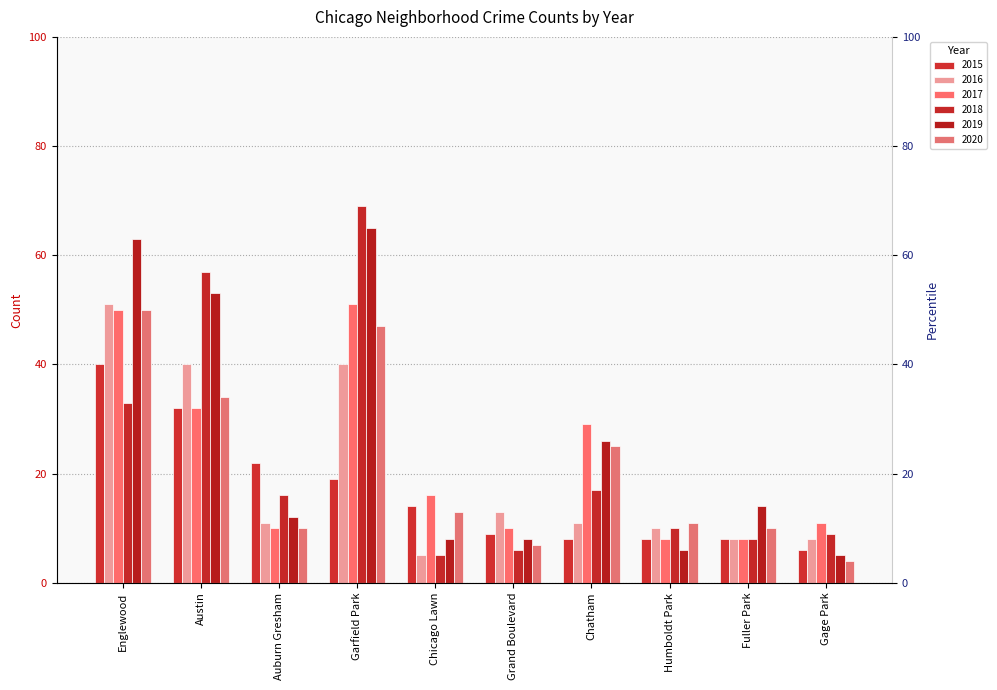

What is the difference between the maximum and second lowest values in the 2019 series?

59